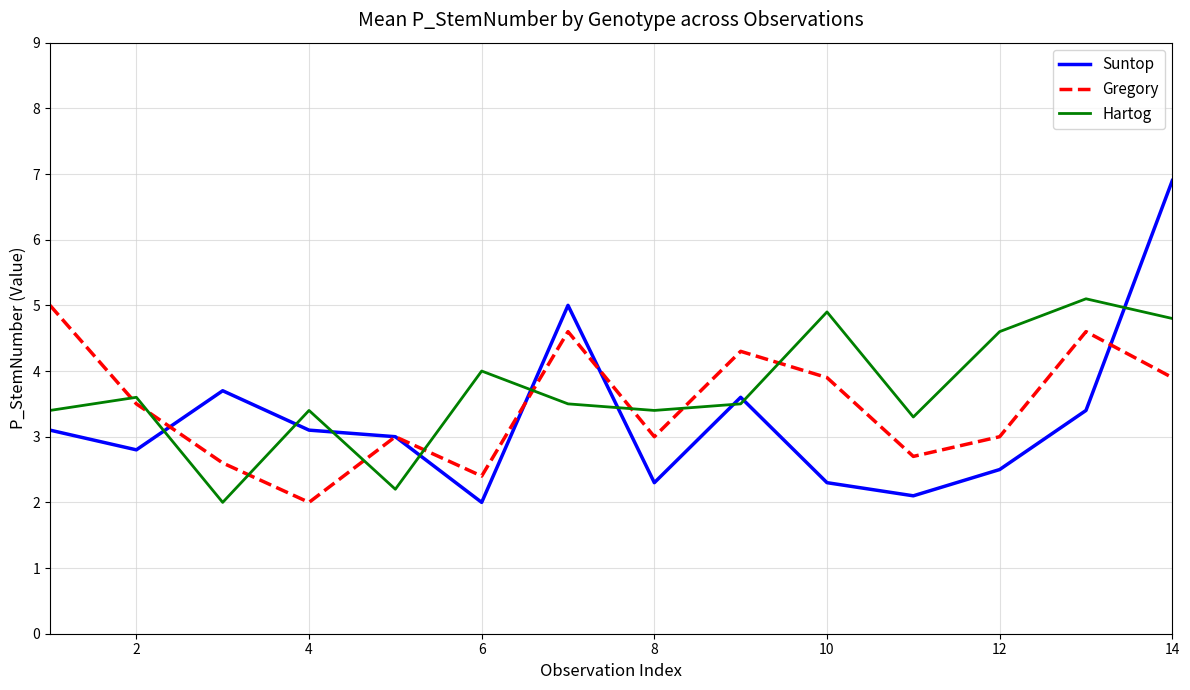

True or false: Gregory and Hartog cross at least once.

True